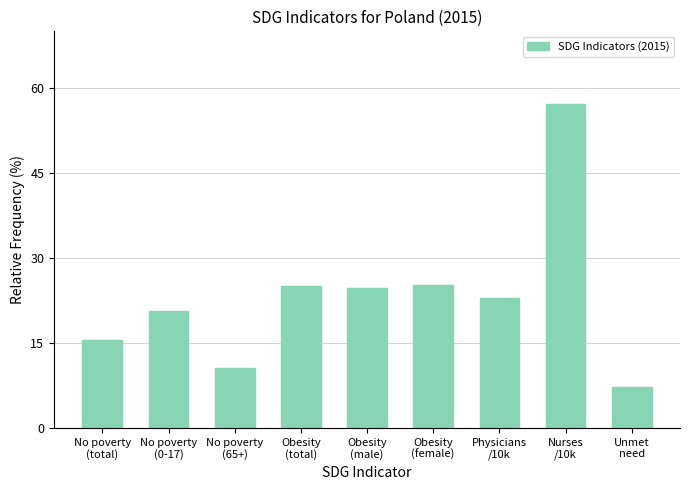

Does the chart contain stacked bars?

No